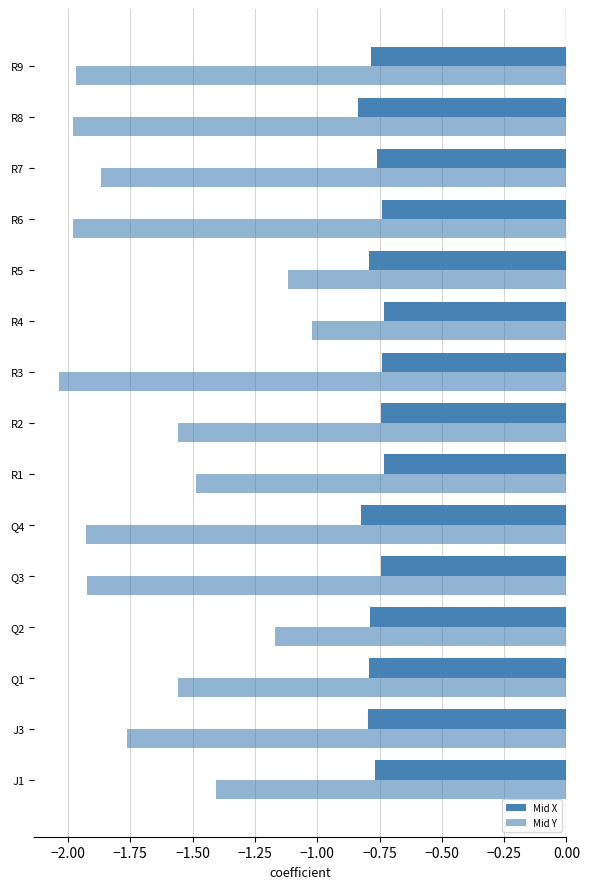

What is the difference between the maximum and second lowest values in the Mid Y series?

1.0